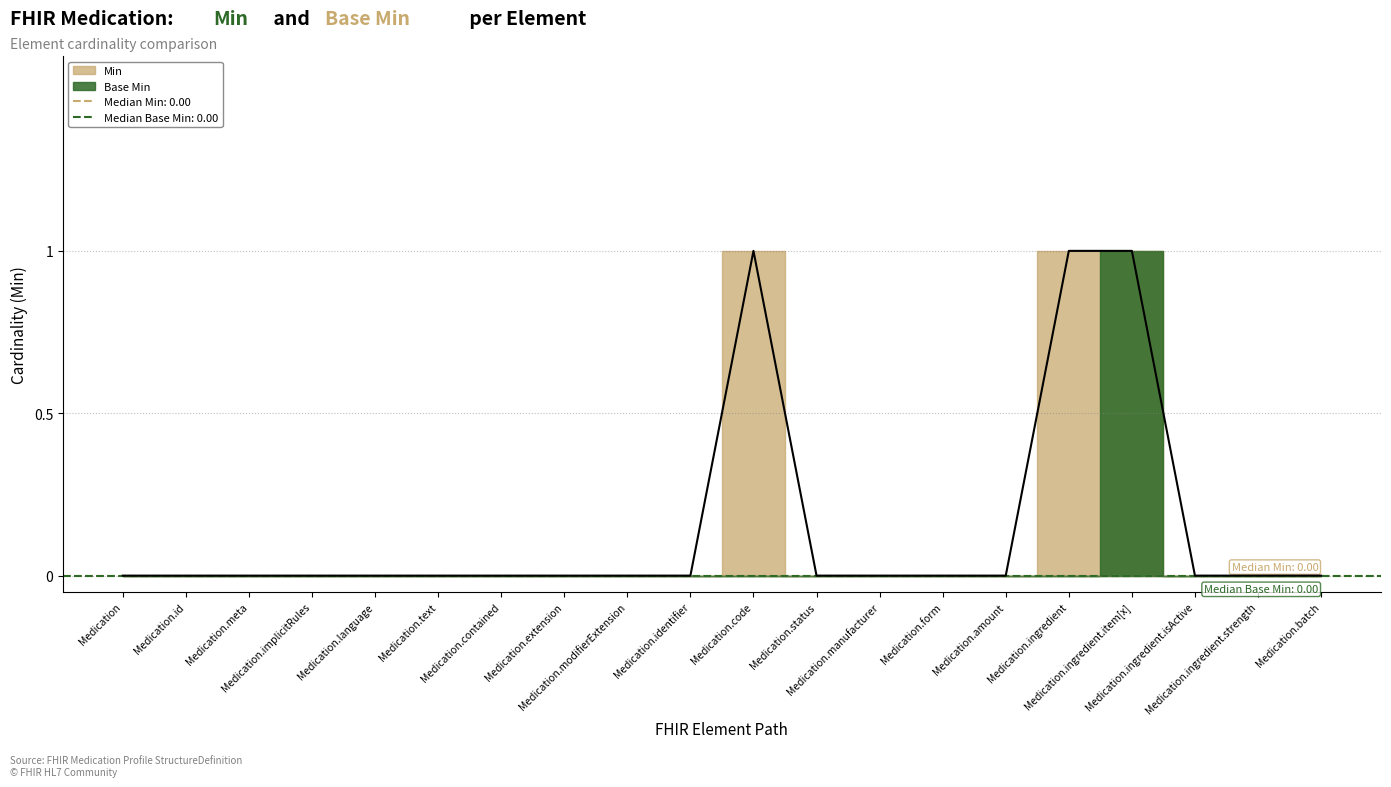

At which label is the value closest to 0?

Medication